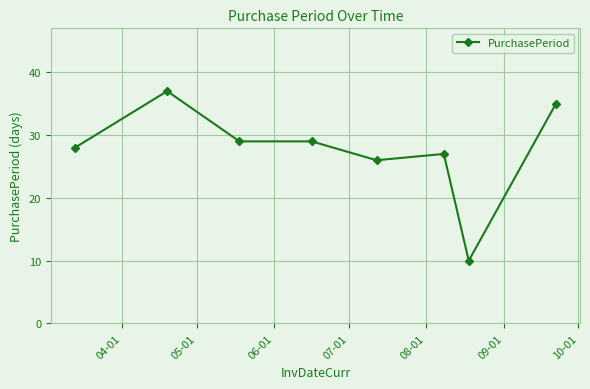

What is the average value?

28